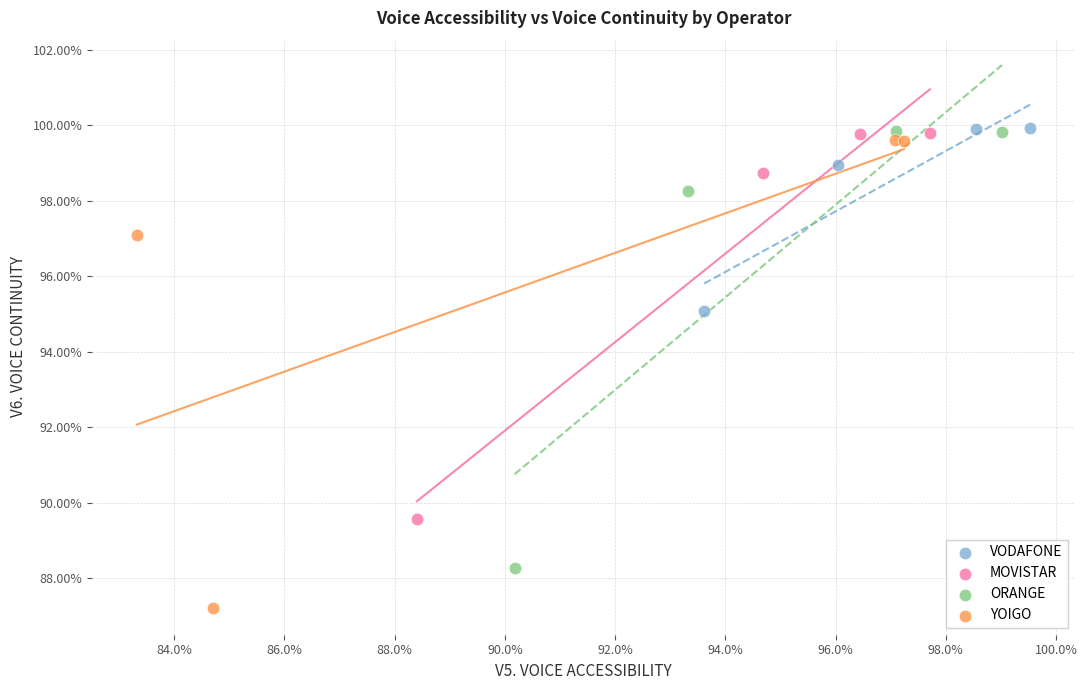

Which series has the largest Y range (max minus min)?

YOIGO